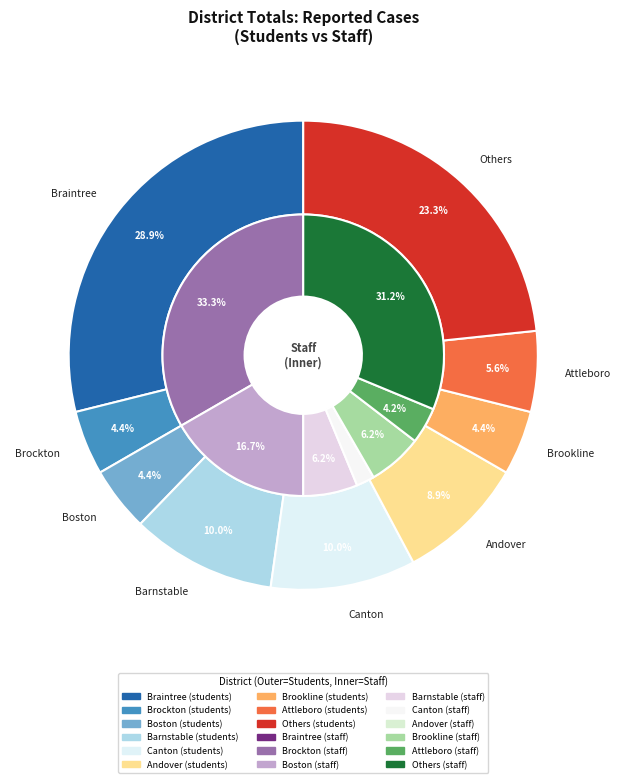

Does any single category account for the majority?

No